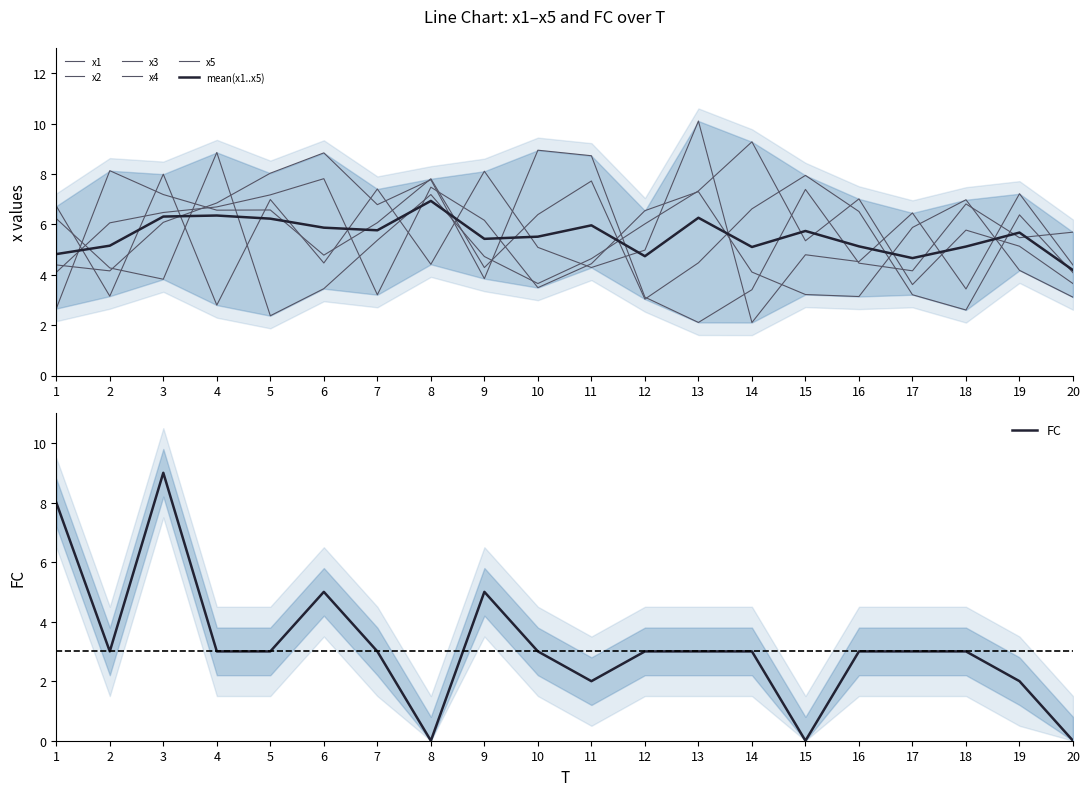

What is the difference between the highest and lowest values at 16?

4.0